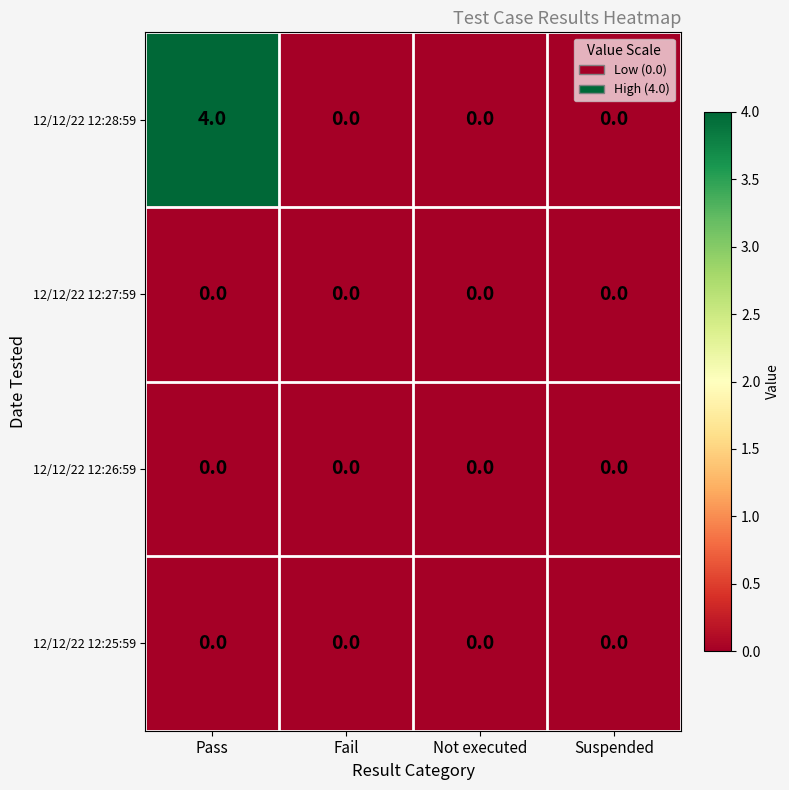

Reading right to left, what are all the values shown in this chart?

12/12/22 12:28:59: Suspended=0	Not executed=0	Fail=0	Pass=4
12/12/22 12:27:59: Suspended=0	Not executed=0	Fail=0	Pass=0
12/12/22 12:26:59: Suspended=0	Not executed=0	Fail=0	Pass=0
12/12/22 12:25:59: Suspended=0	Not executed=0	Fail=0	Pass=0